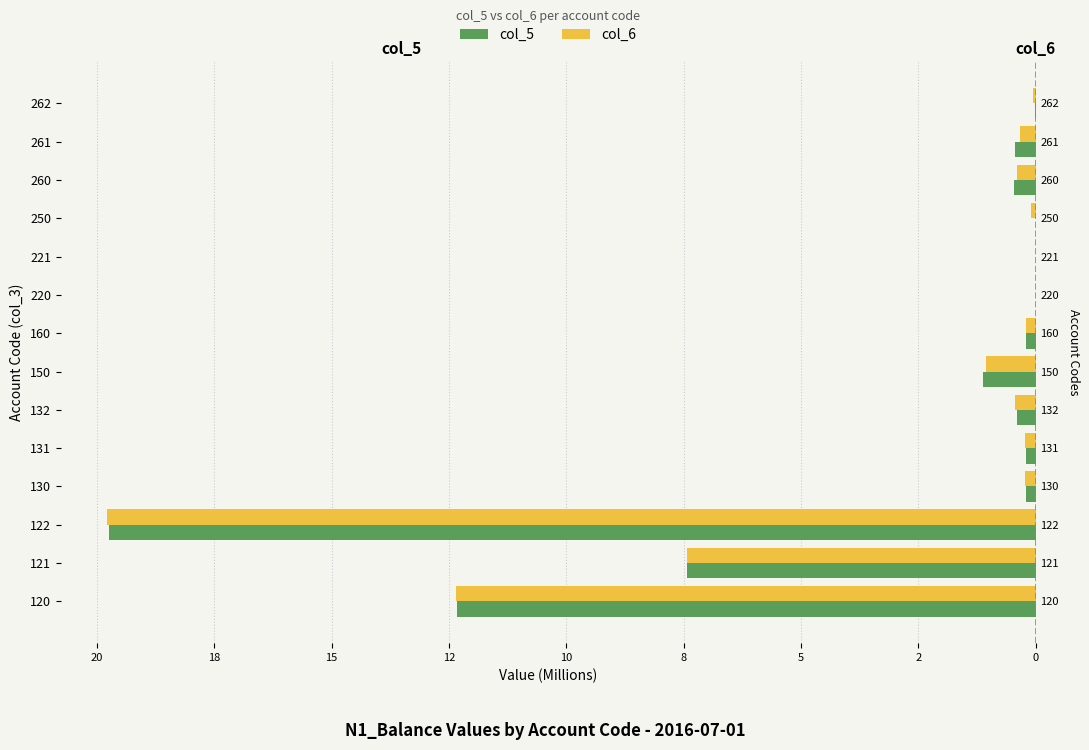

How many series are shown in this chart?

2